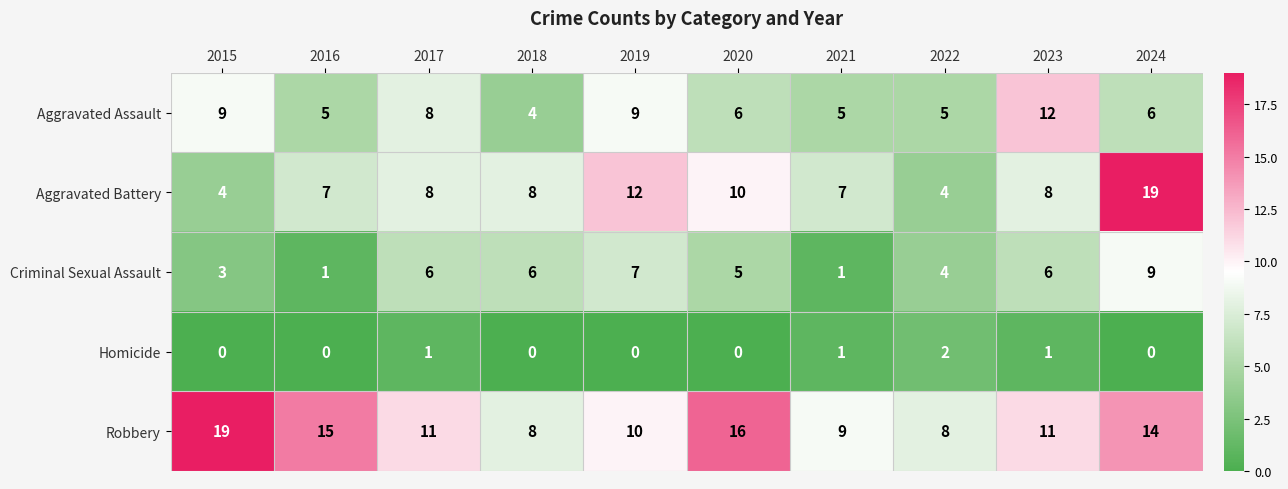

Is it true that Robbery equals 10 at 2019?

True